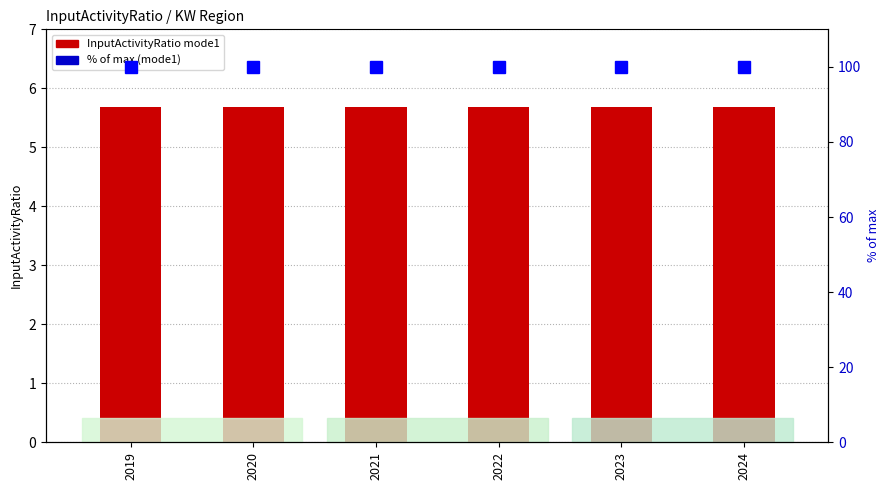

How many series are shown in this chart?

2